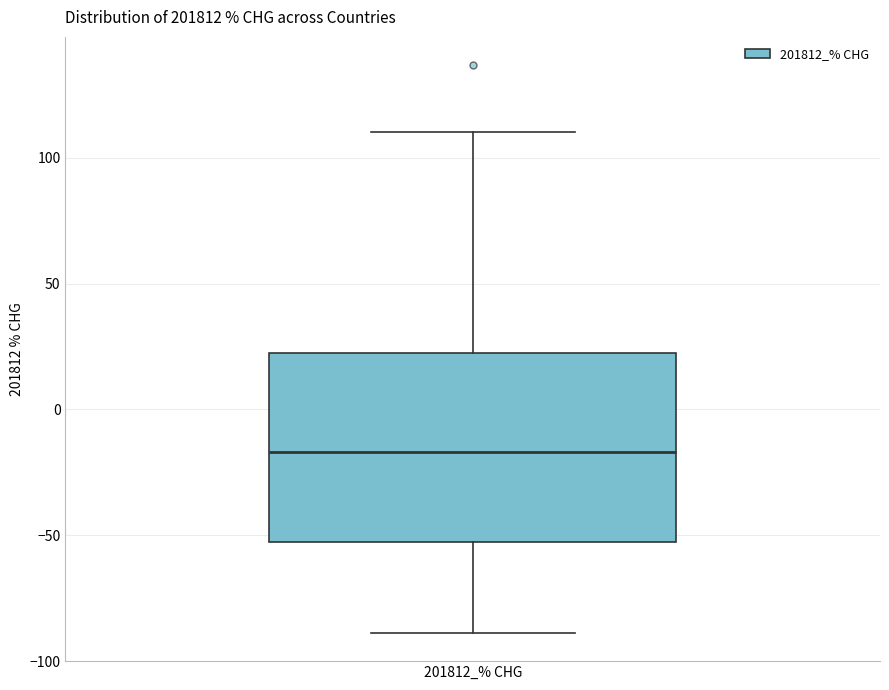

Transcribe this box plot: give where the median line is, the range the box spans, and where the two whiskers end, as read against the y-axis. The values are not printed on the chart, so give them approximately, as read against the axis.

median -15, box -55 to 25, whiskers -90 to 110